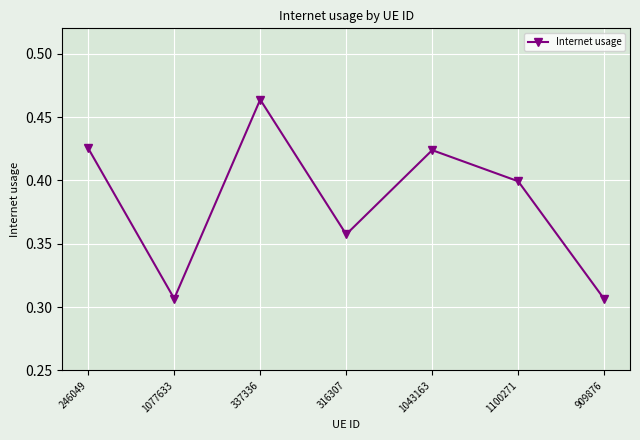

Is it true that the value at 316307 is 0.4?

True